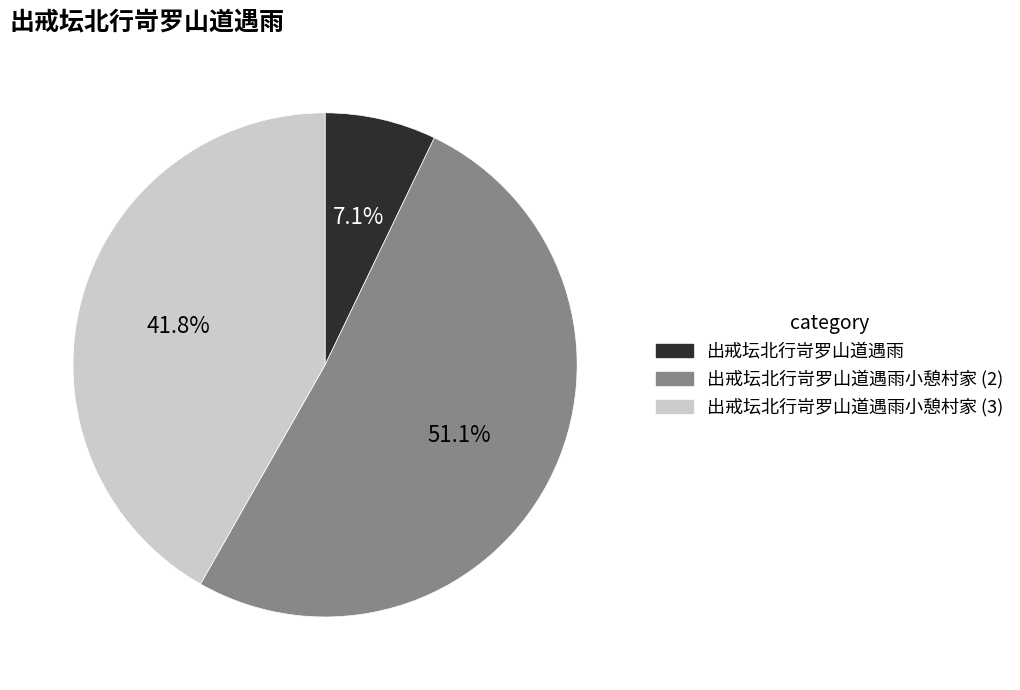

Is there a majority slice in this chart?

Yes